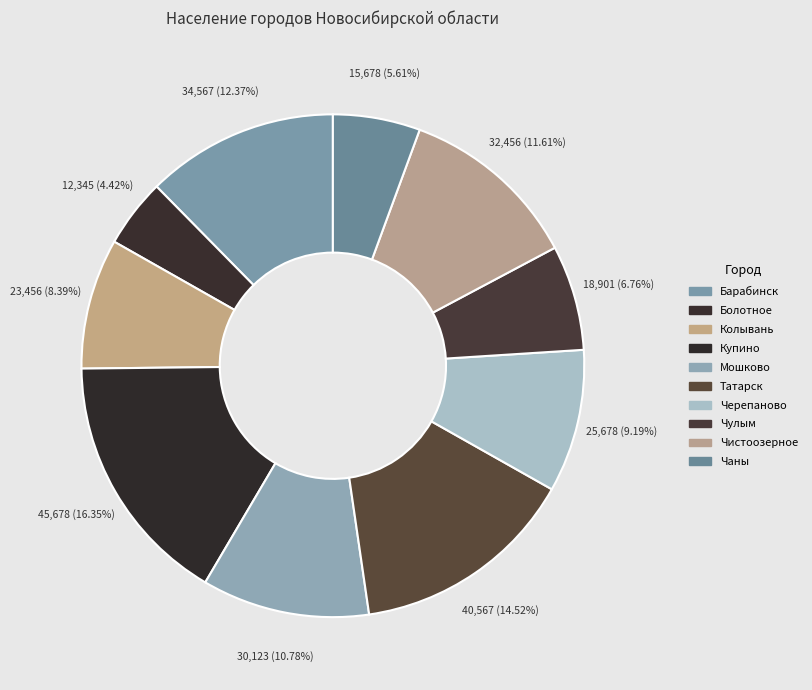

To the nearest percent, what percentage of the pie is Черепаново?

9%